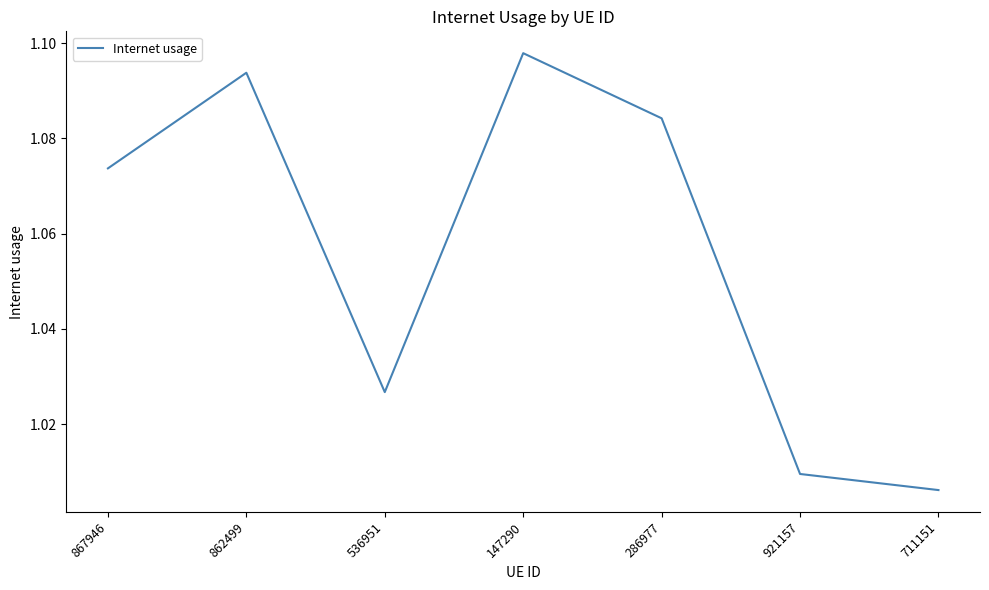

Rank the categories by value from lowest to highest.

711151, 921157, 536951, 867946, 286977, 862499, 147290